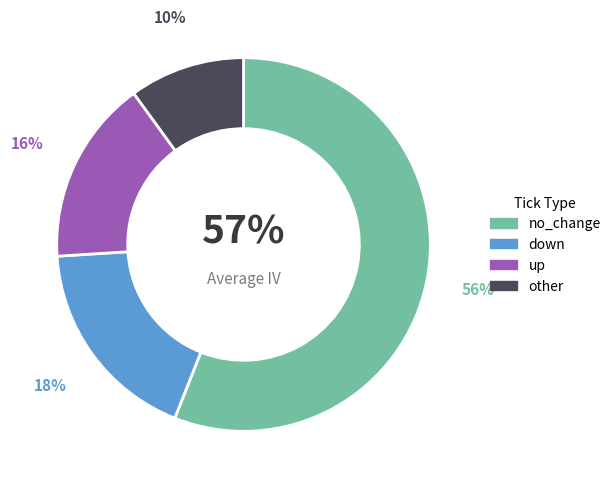

True or false: up accounts for 6% of the total.

False